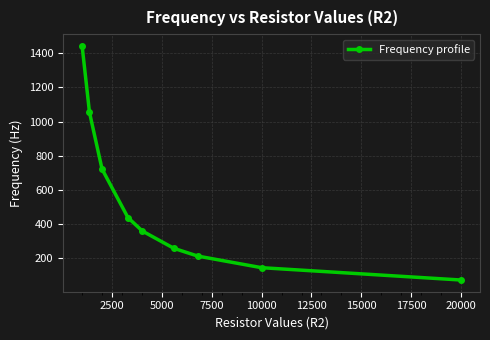

True or false: the data has more than 0 interior local peaks.

False